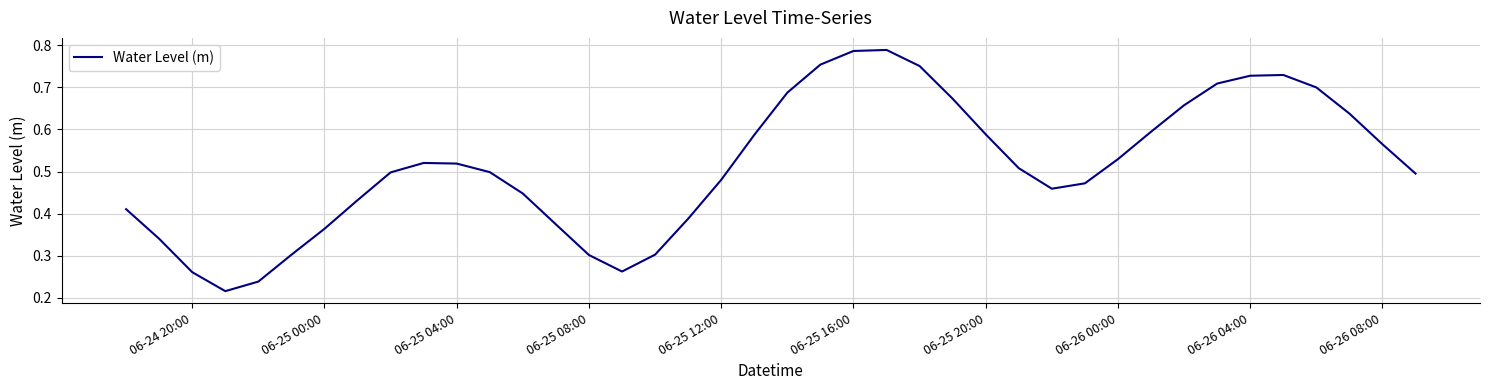

Reading right to left, list all the values displayed in this chart.

0.5	0.6	0.6	0.7	0.7	0.7	0.7	0.7	0.6	0.5	0.5	0.5	0.5	0.6	0.7	0.8	0.8	0.8	0.8	0.7	0.6	0.5	0.4	0.3	0.3	0.3	0.4	0.4	0.5	0.5	0.5	0.5	0.4	0.4	0.3	0.2	0.2	0.3	0.3	0.4